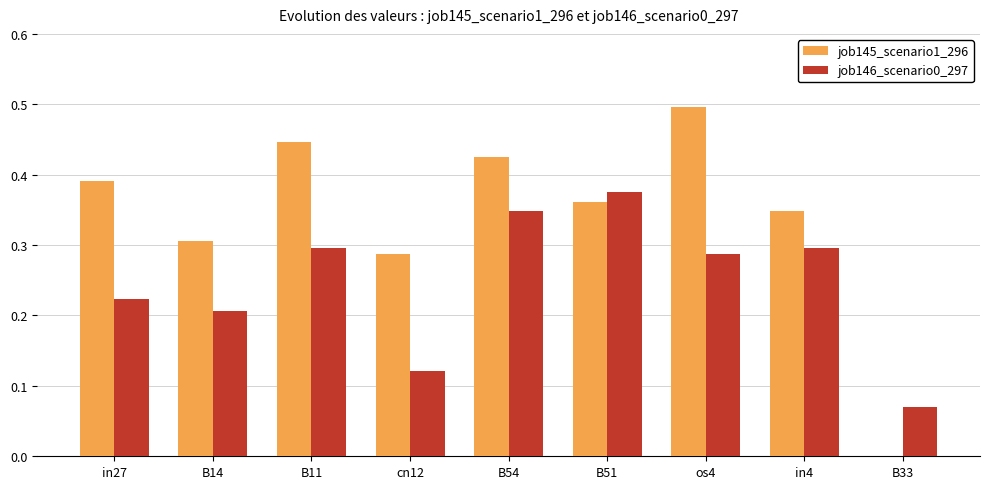

What is the sum of the job146_scenario0_297 values at B54 and B51?

0.7